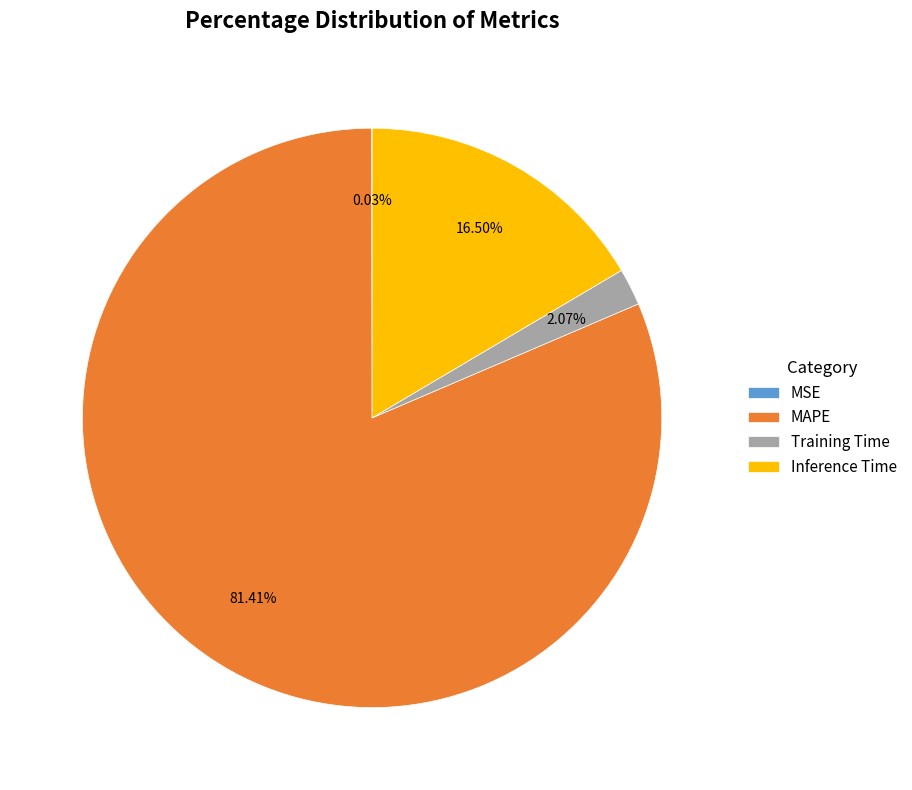

To the nearest percent, what is the difference between the largest and smallest slice percentages?

81%